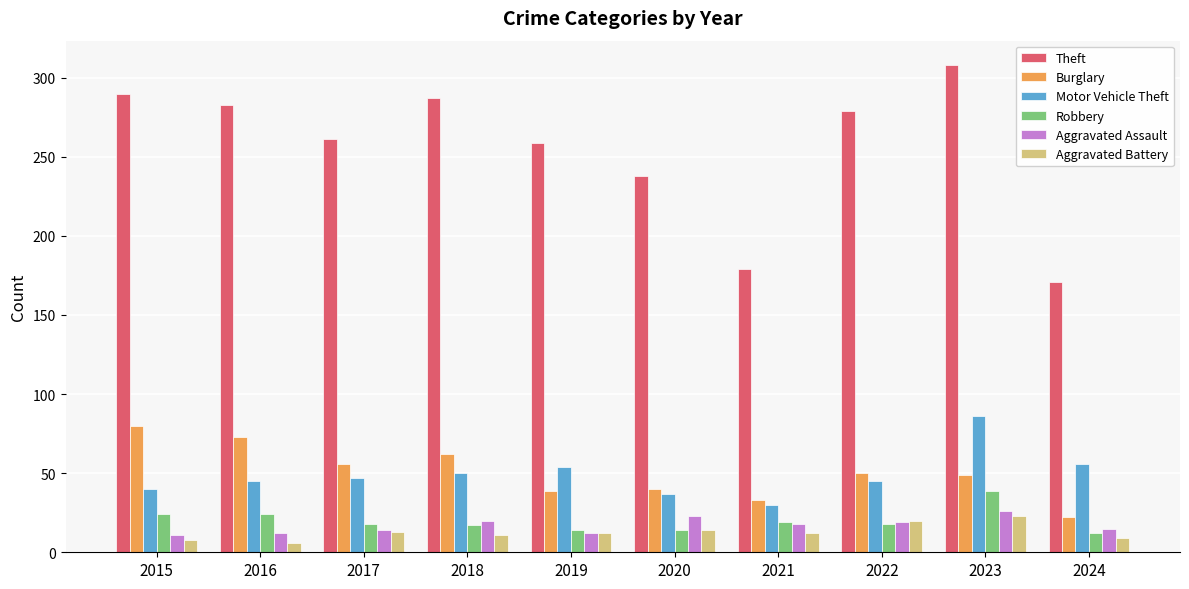

How many data points in Motor Vehicle Theft are less than 47?

5